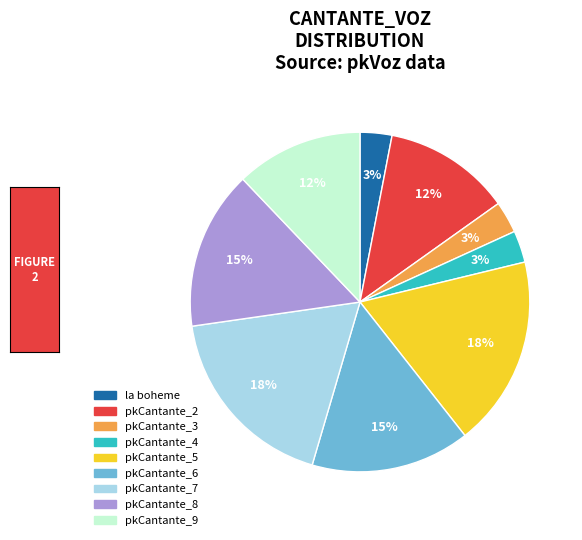

Count the number of slices in the pie.

9